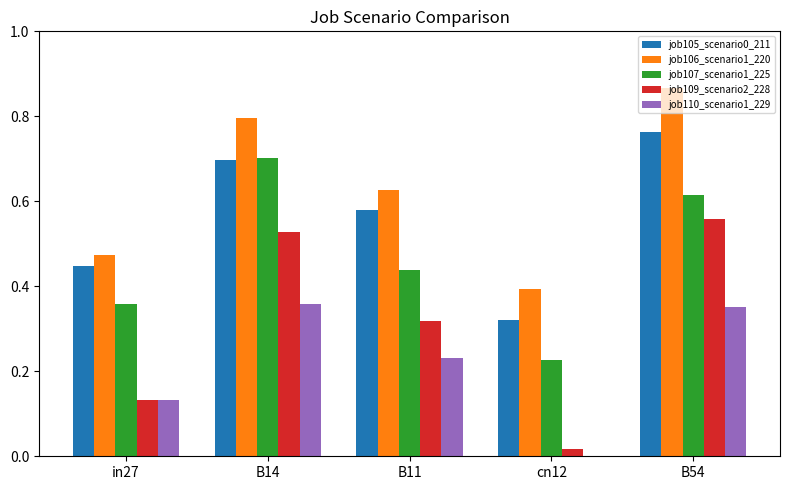

At which category is the sum across all series the highest?

B54